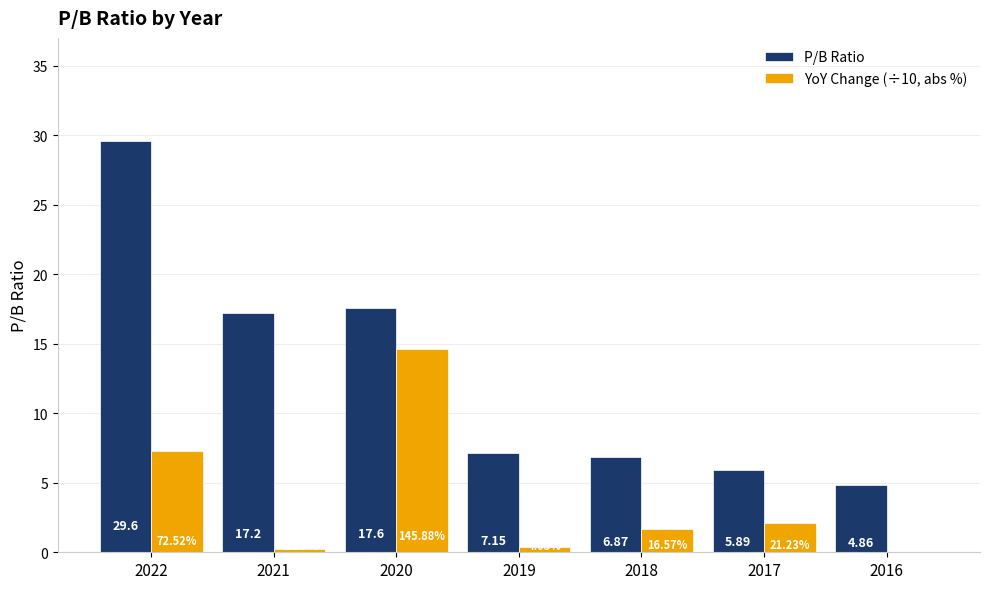

True or false: P/B Ratio has a value of 6.6 at 2021.

False